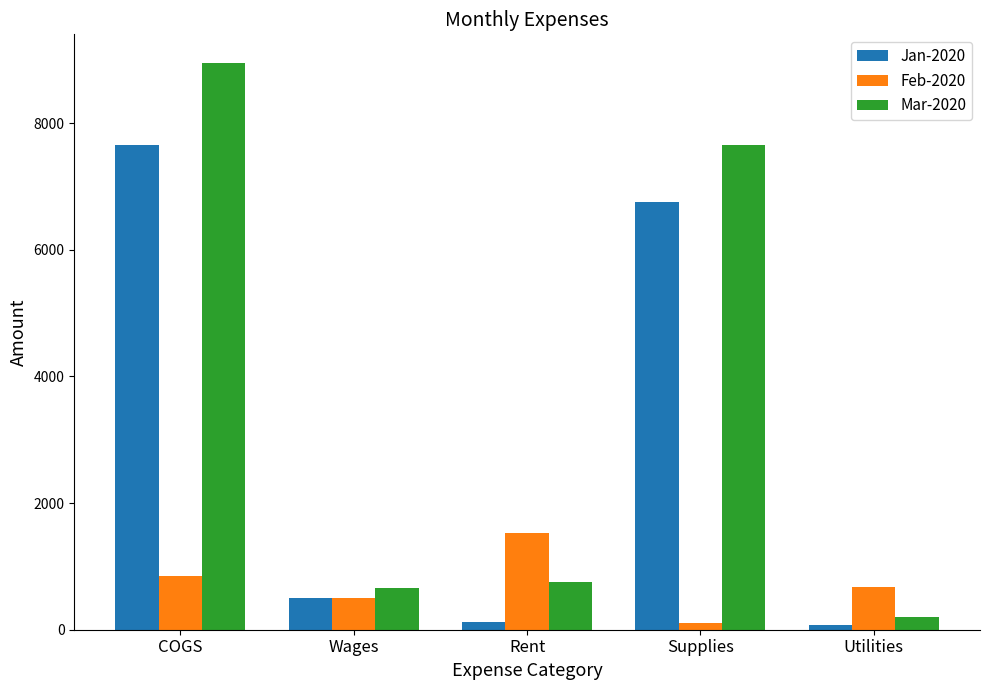

What is the label of the 4th bar from the left?

Supplies